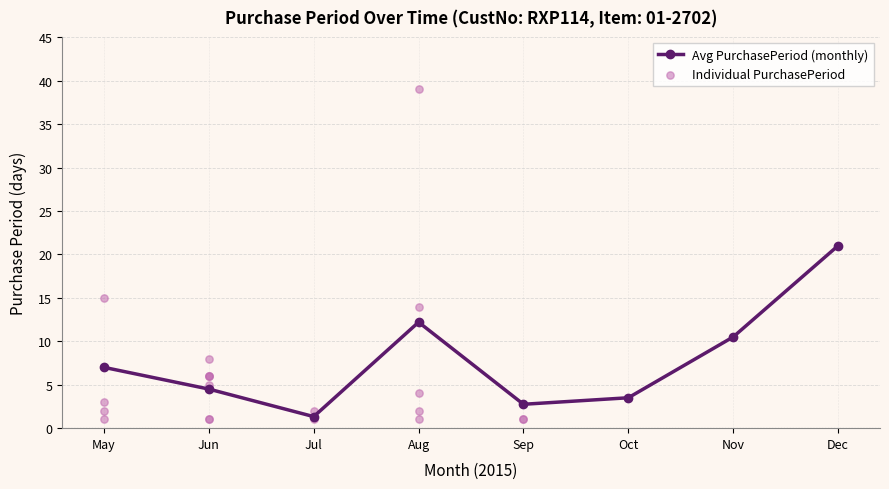

What is the maximum value for Avg PurchasePeriod (monthly)?

21.0